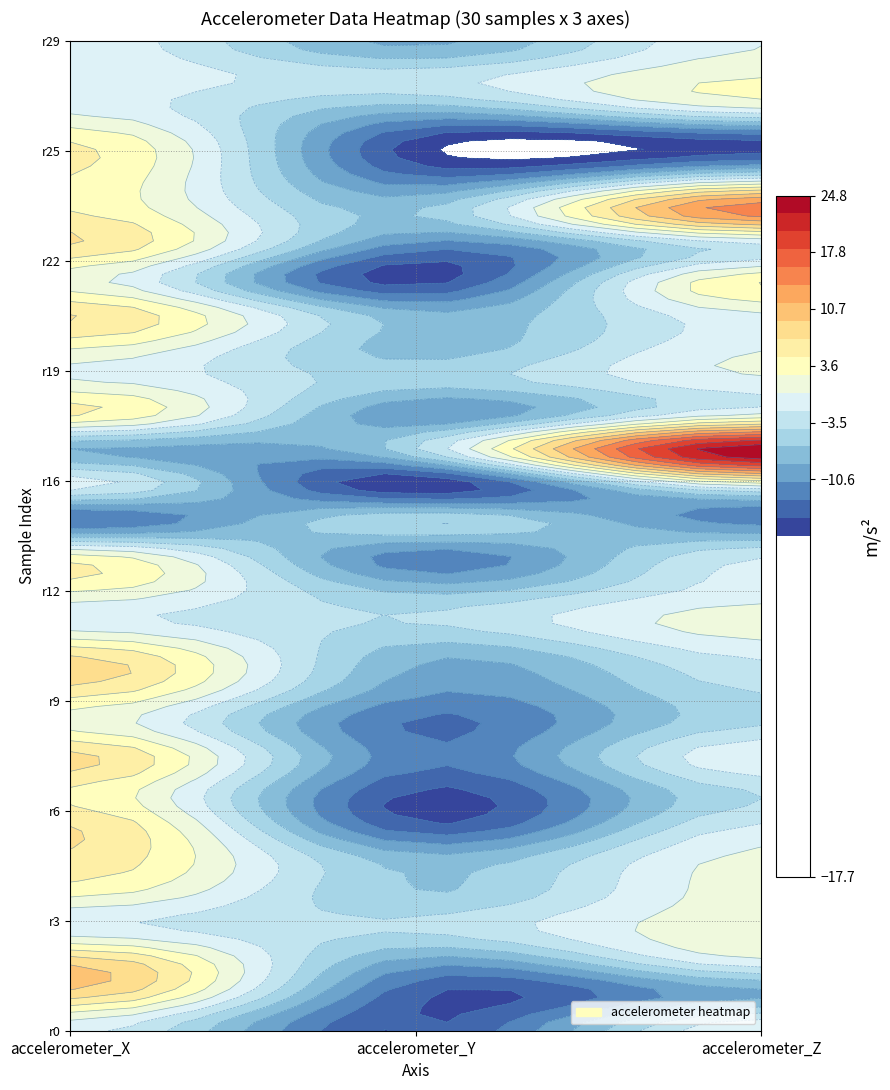

What is the total value across all series at 2?

-1.9